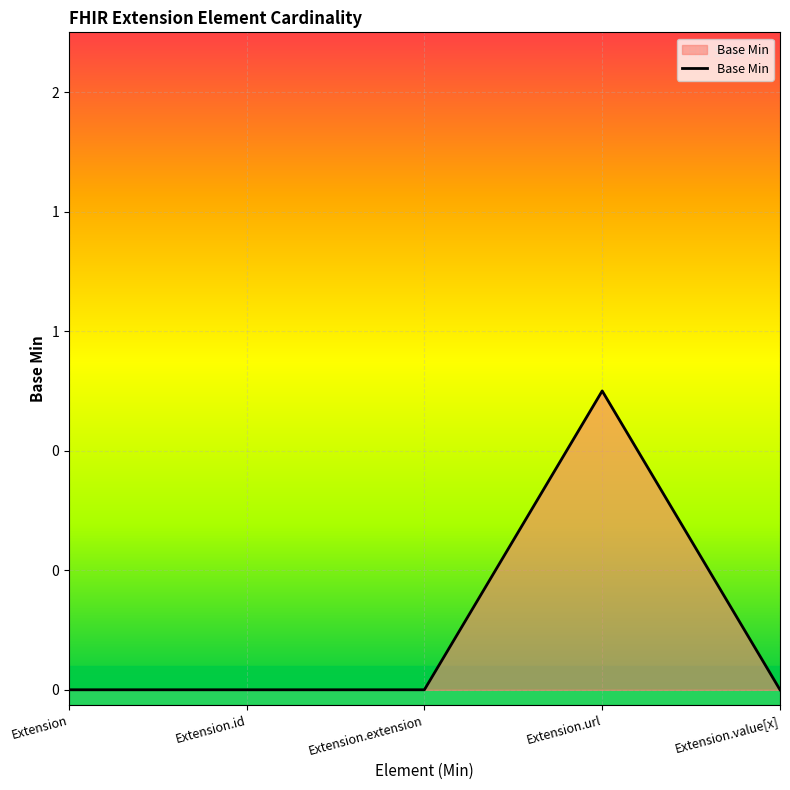

True or false: the data has more than 0 interior local peaks.

True